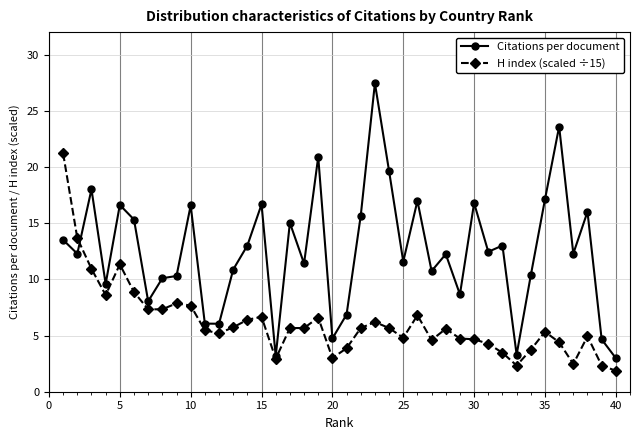

Rank the series by their average value, from highest to lowest.

Citations per document, H index (scaled ÷15)